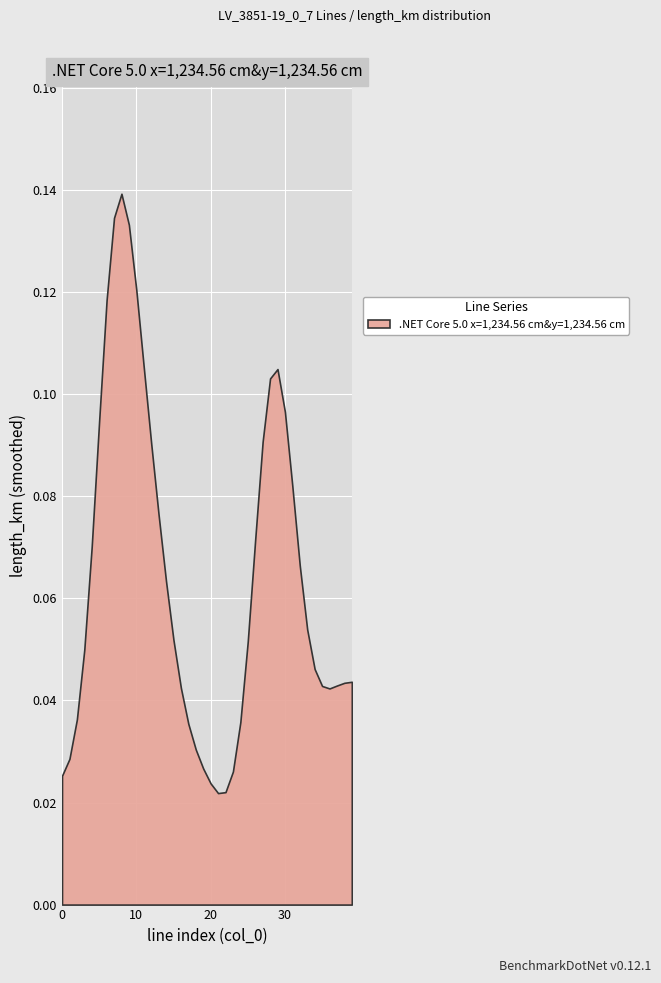

Count the number of categories in the chart.

40